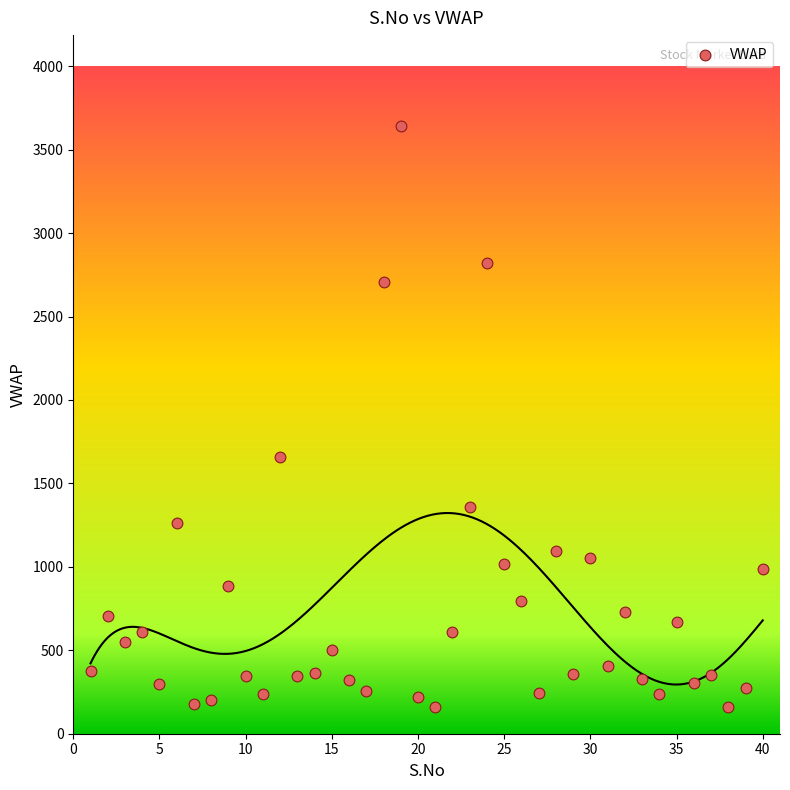

What Y value in the scatter plot is closest to 1899?

1656.6